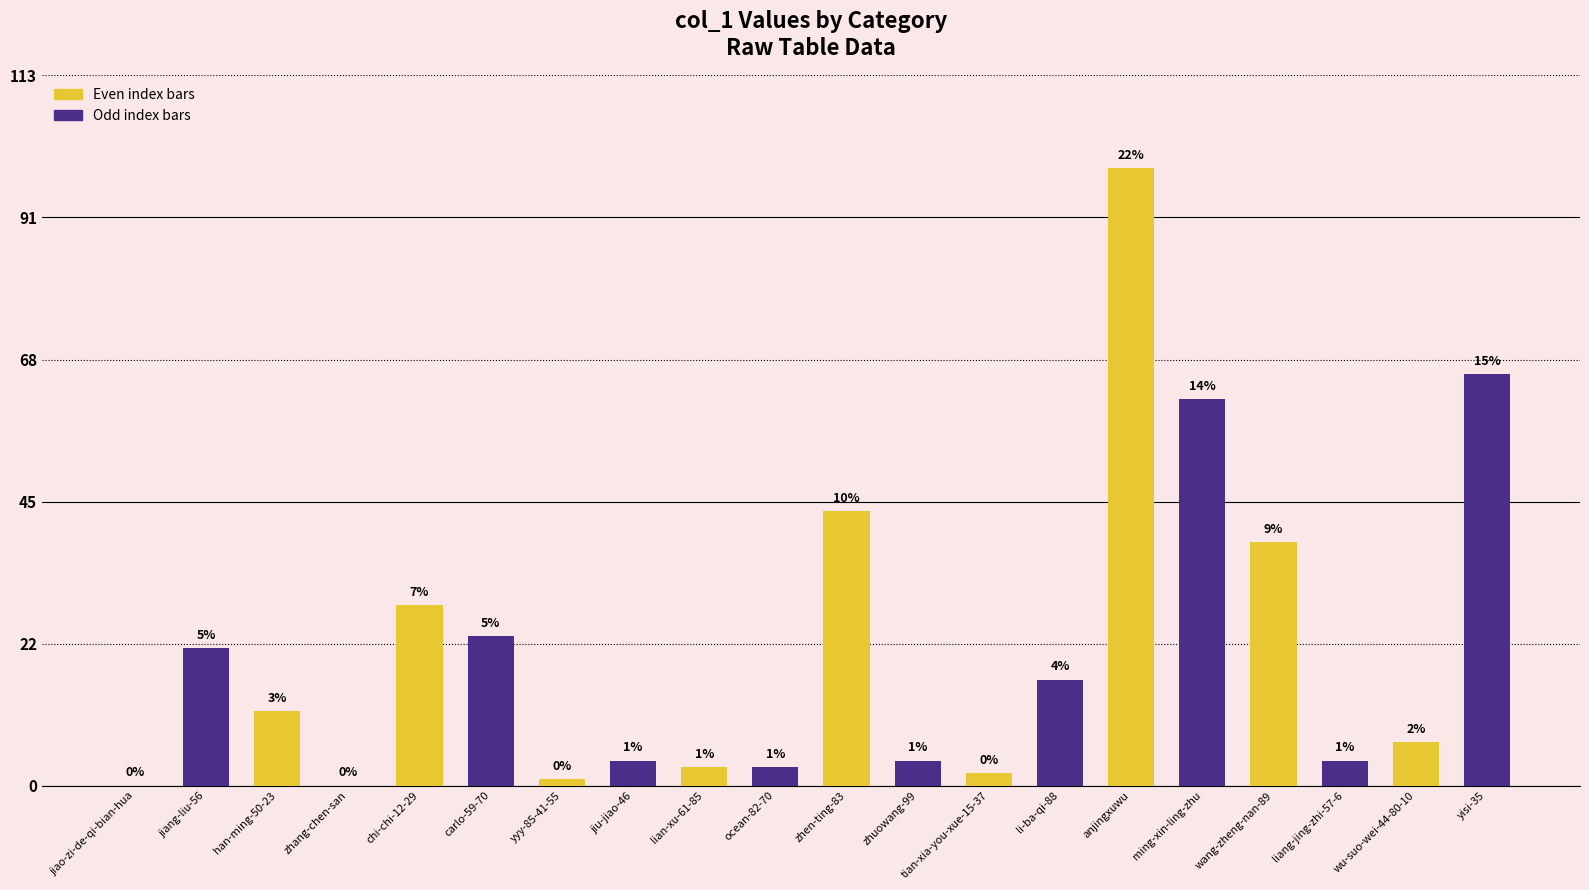

What is the sum of all values?

442